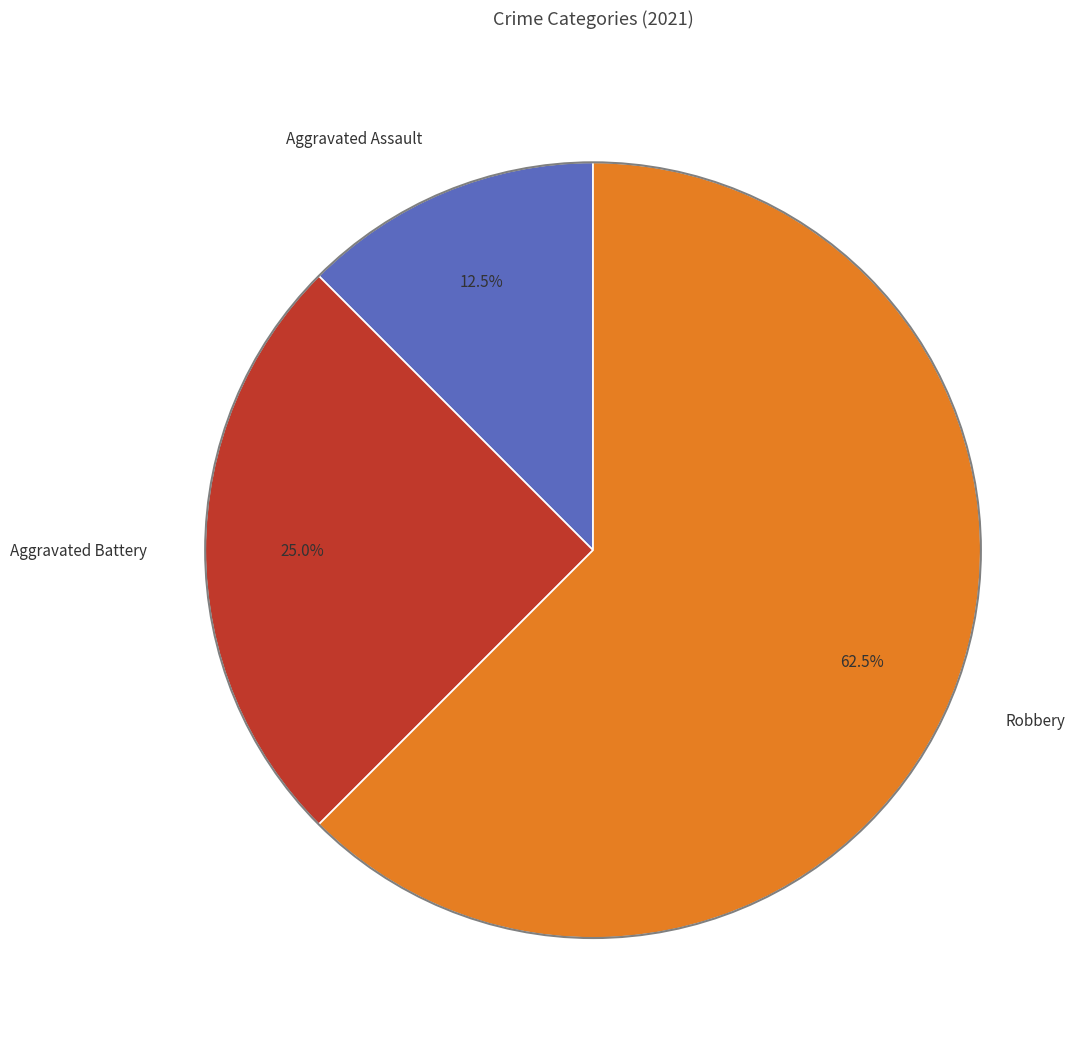

What percentage is NOT represented by Aggravated Battery?

75.0%